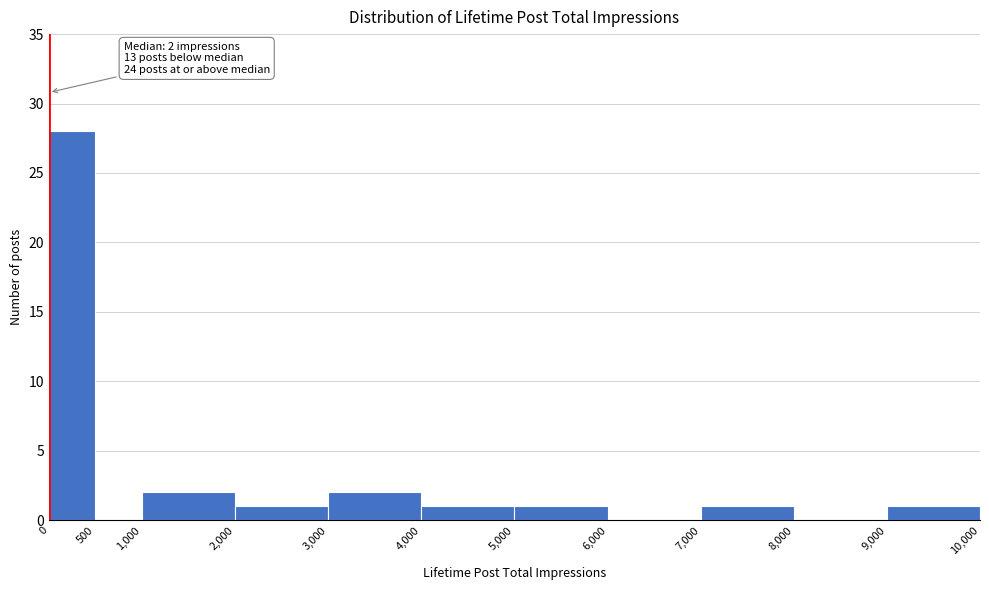

Over which range of the x-axis is the bar tallest?

0 to 500